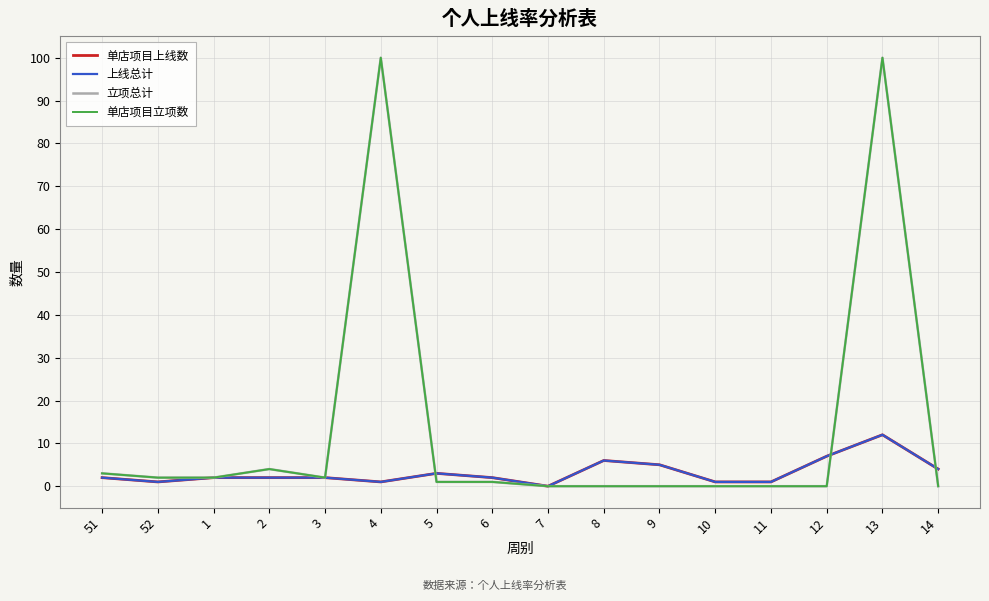

At how many categories does at least one series exceed 81?

2